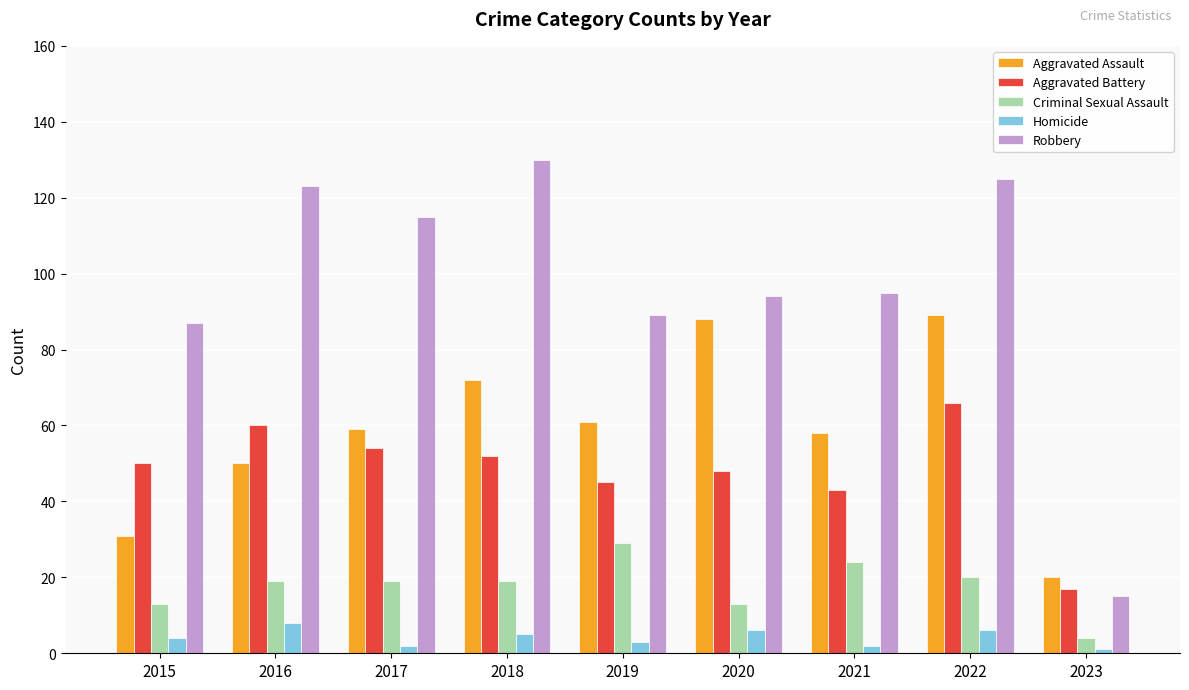

What is the difference between the maximum and minimum values in the Criminal Sexual Assault series?

25